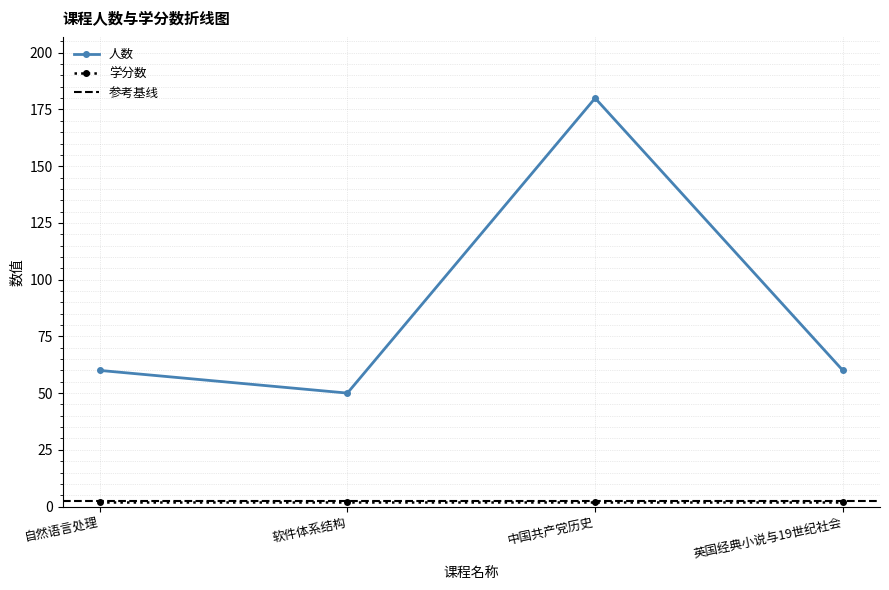

True or false: 人数 has a value of 33 at 软件体系结构.

False